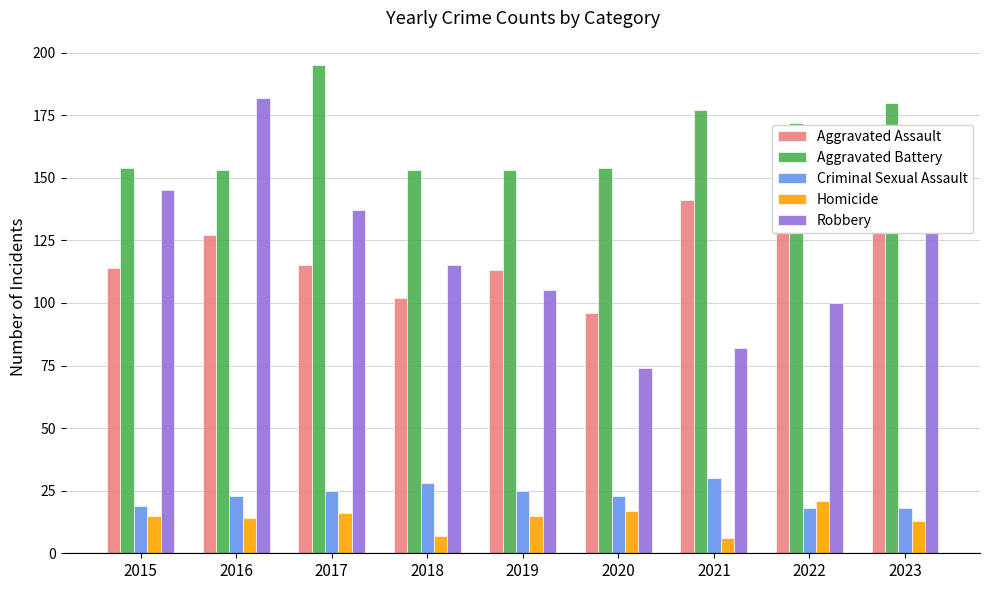

The value of Criminal Sexual Assault at 2020 is 23. True or false?

True